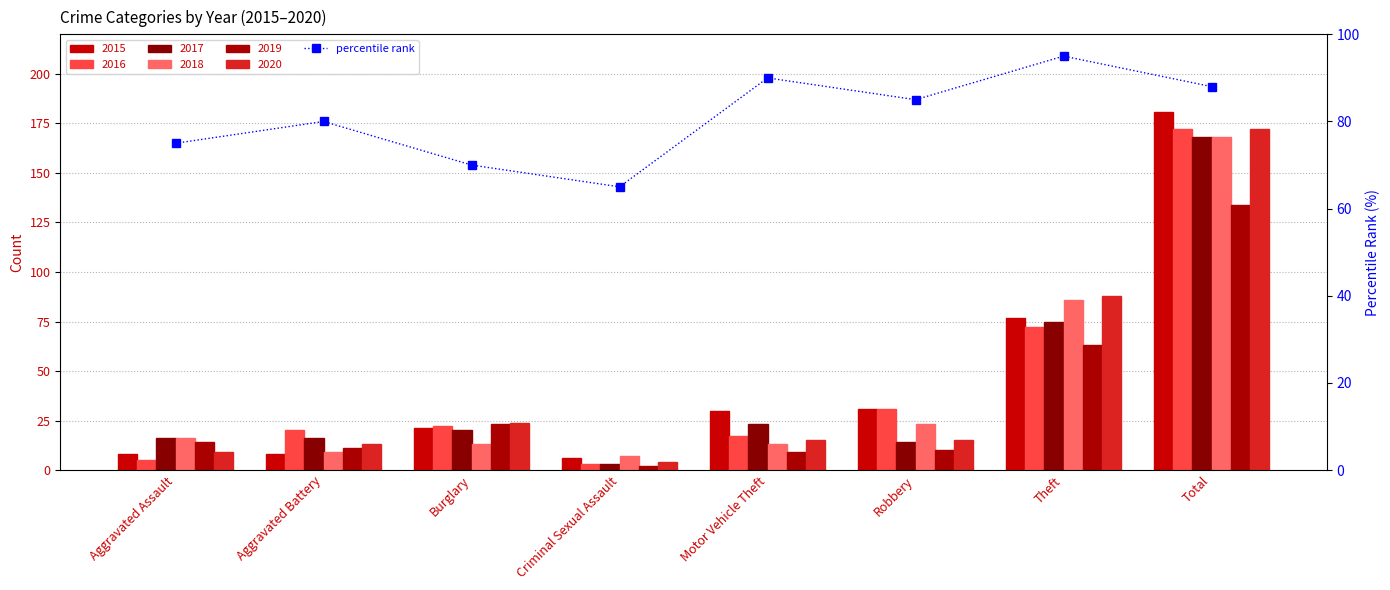

What is the approximate value at Burglary, to the nearest 10?

70